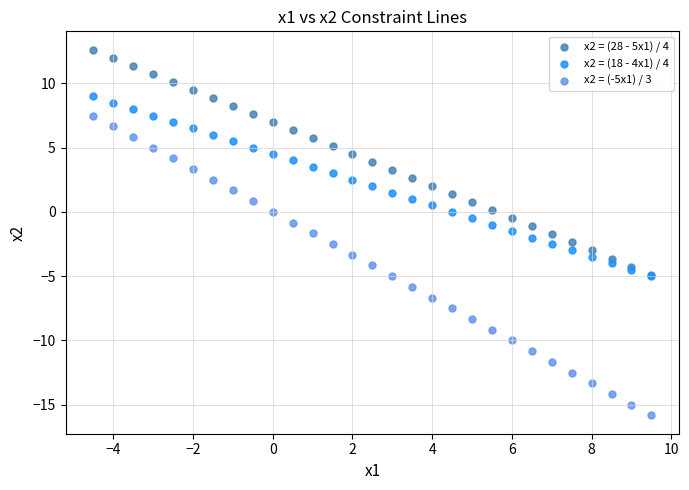

What are all the series names shown in the legend?

x2 = (28 - 5x1) / 4, x2 = (18 - 4x1) / 4, x2 = (-5x1) / 3